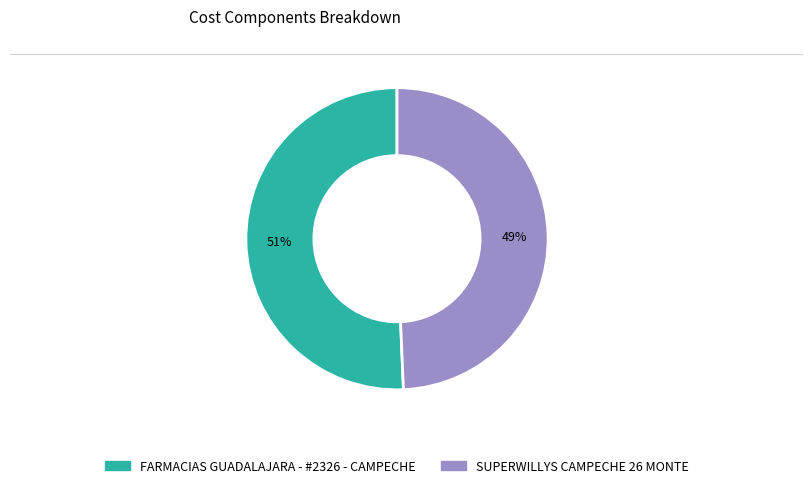

True or false: SUPERWILLYS CAMPECHE 26 MONTE accounts for 49% of the total.

True